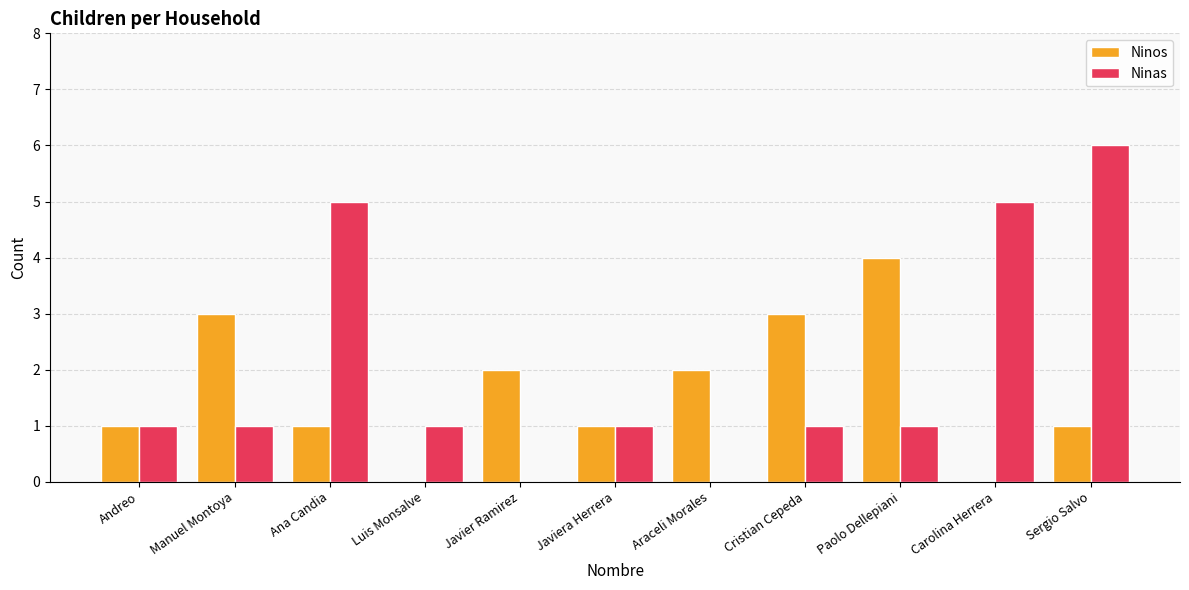

What is the greatest value displayed?

6